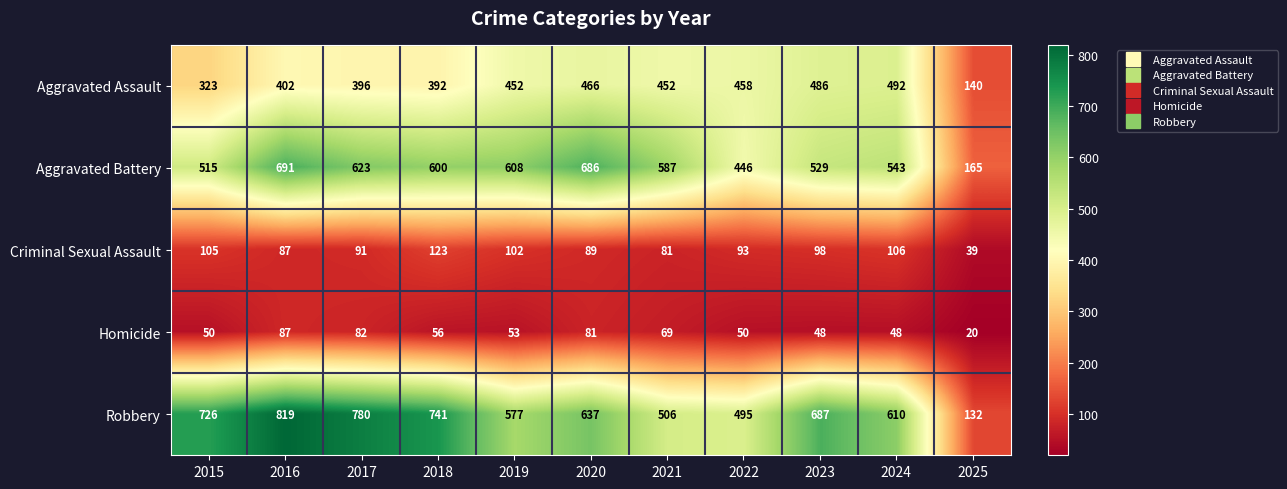

What is the difference between the Robbery values at 2025 and 2023?

555